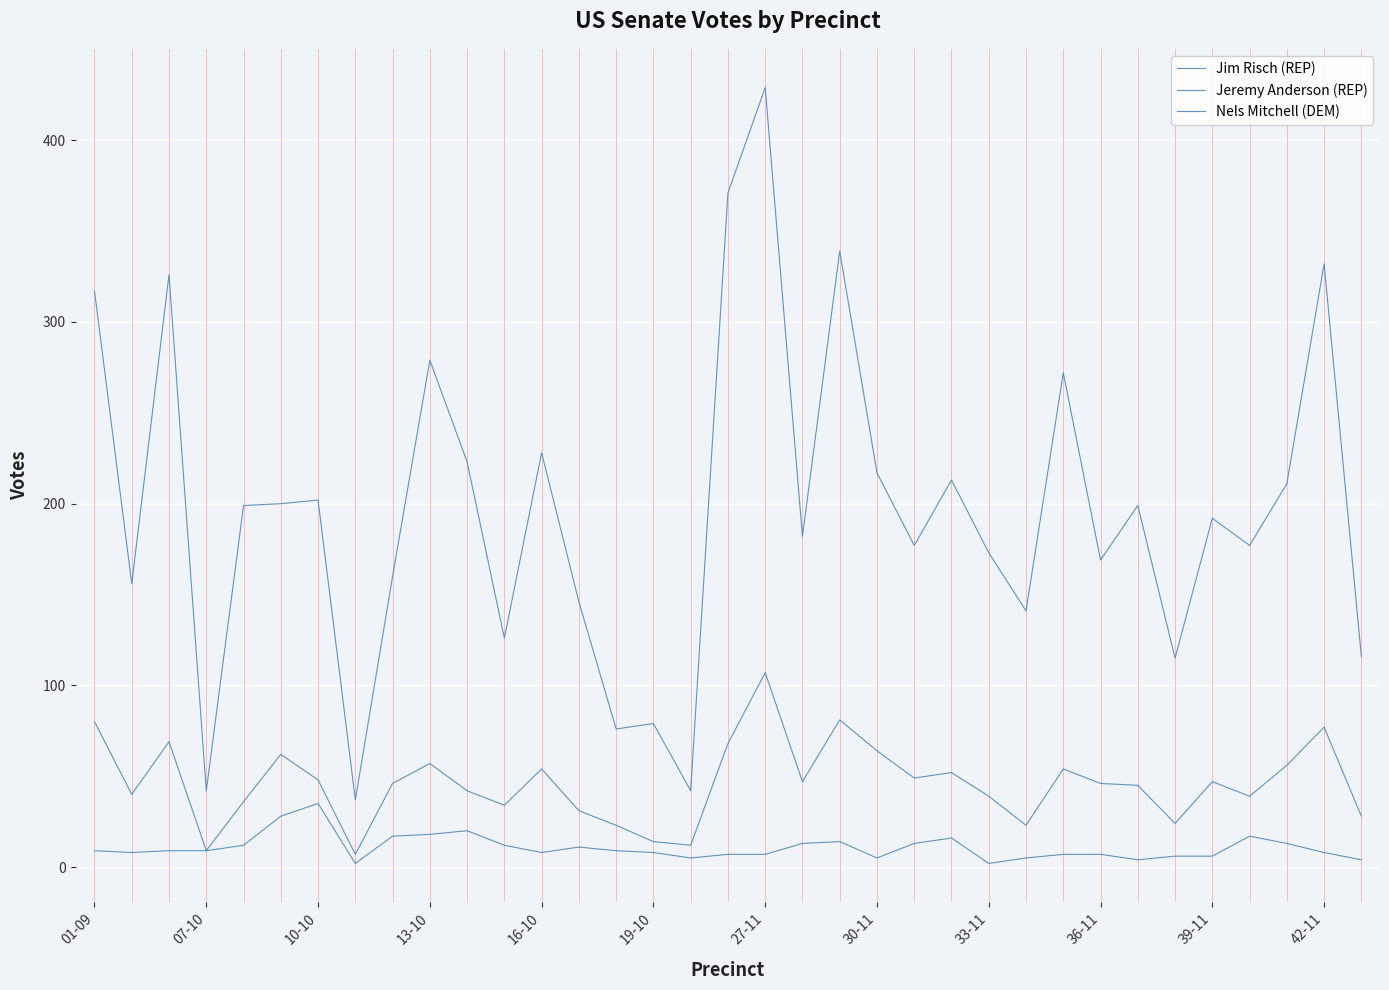

How many lines are shown in the chart?

3